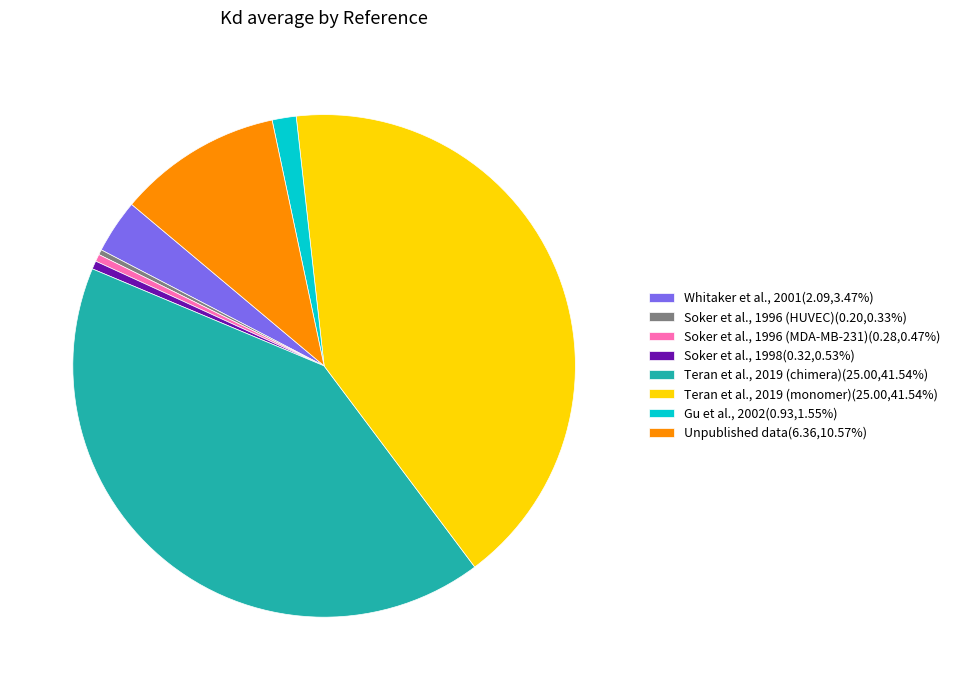

Do Teran et al., 2019 (chimera)(25.00,41.54%) and Whitaker et al., 2001(2.09,3.47%) together represent more than half of the pie?

No